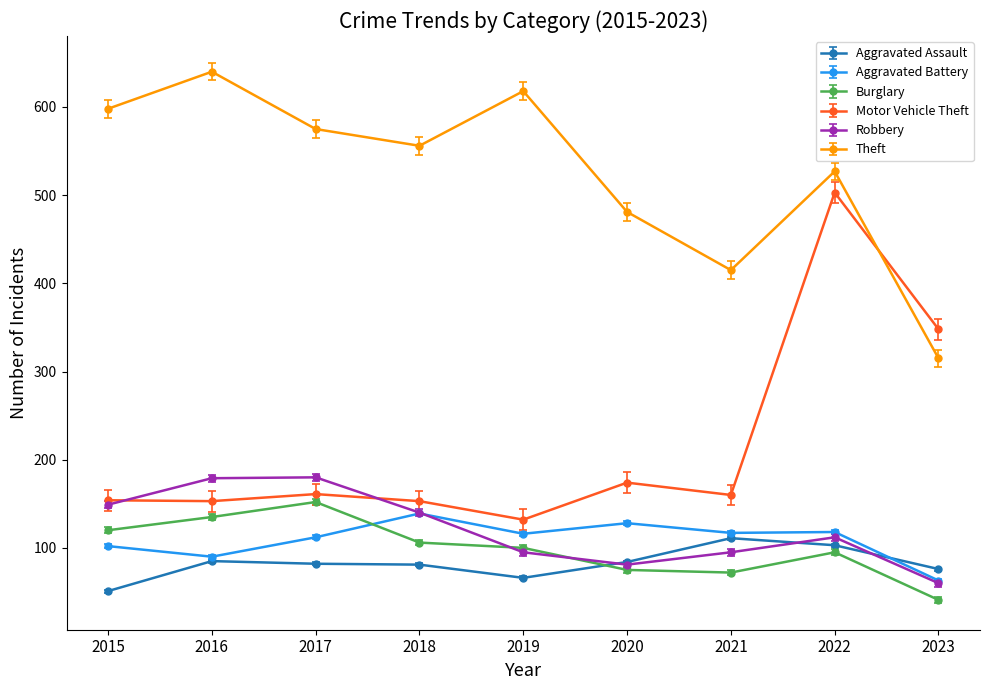

The Burglary series shows 100 at 2019. True or false?

True